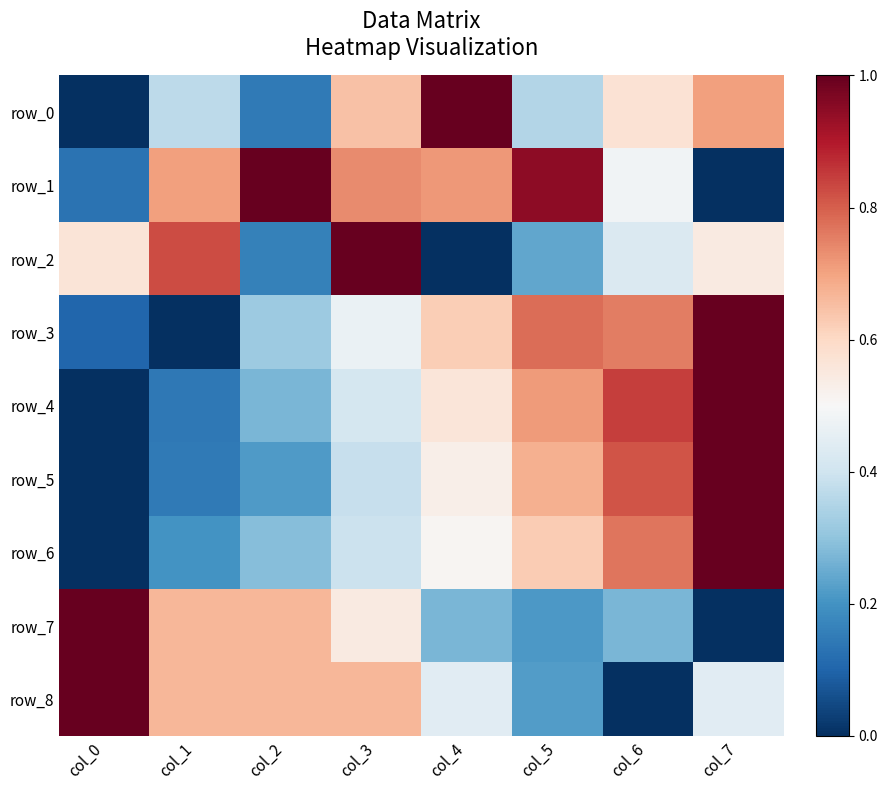

How many distinct data groups are displayed?

9